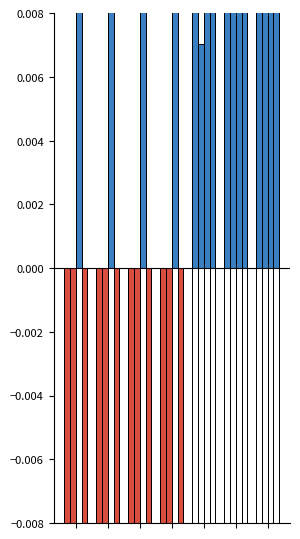

Which series has the largest total across all categories?

outbreak3